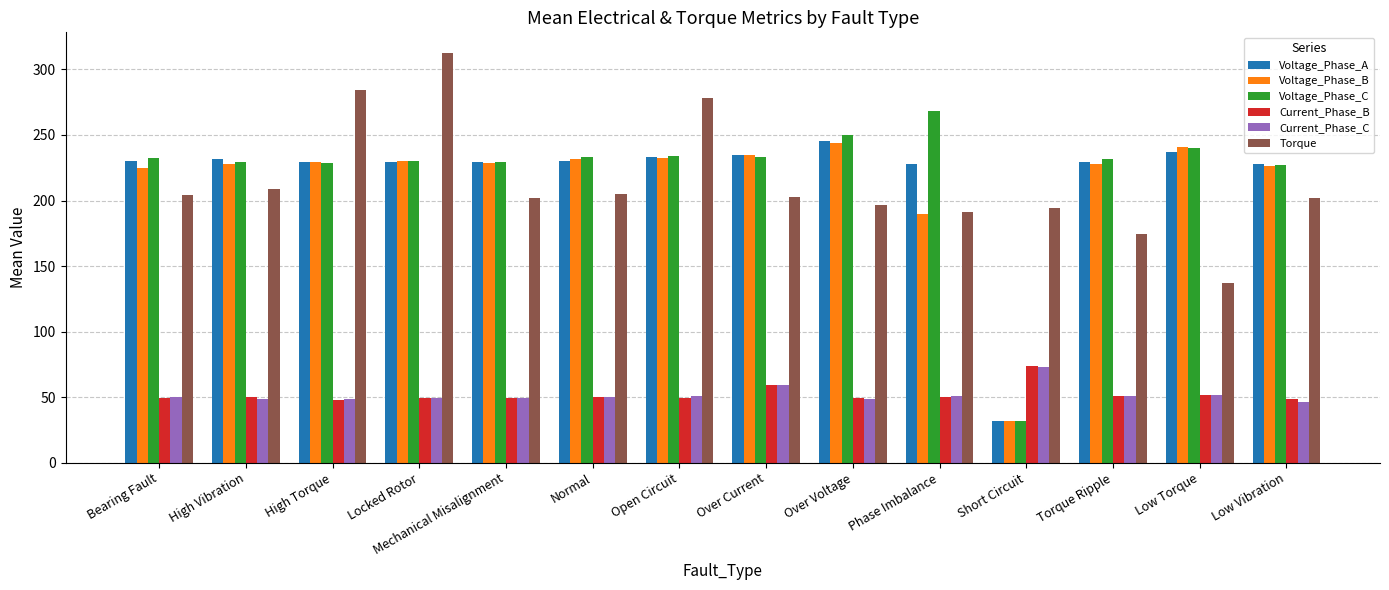

What are all the series names shown in the legend?

Voltage_Phase_A, Voltage_Phase_B, Voltage_Phase_C, Current_Phase_B, Current_Phase_C, Torque